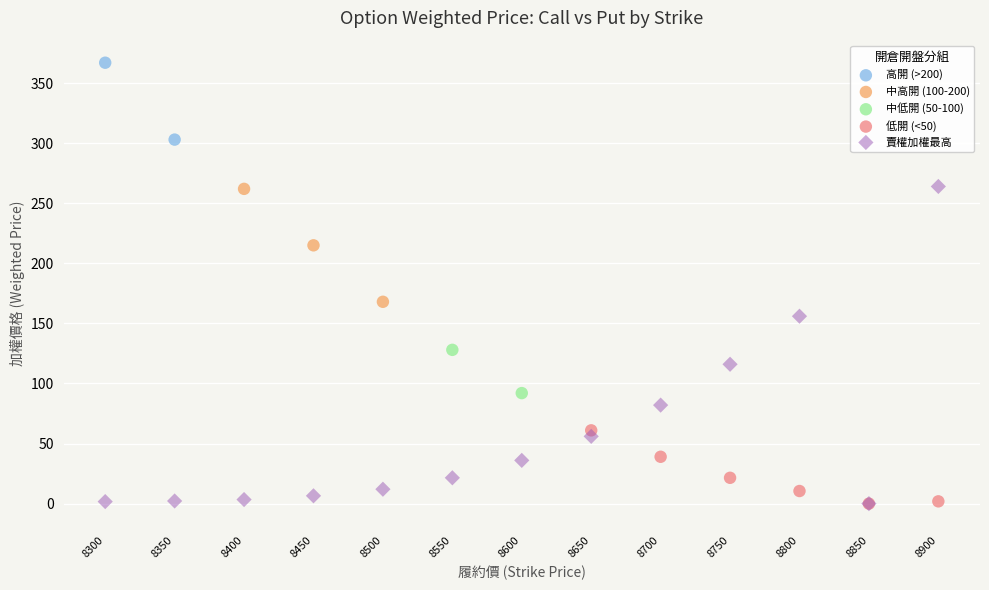

What are all the series names shown in the legend?

高開 (>200), 中高開 (100-200), 中低開 (50-100), 低開 (<50), 賣權加權最高